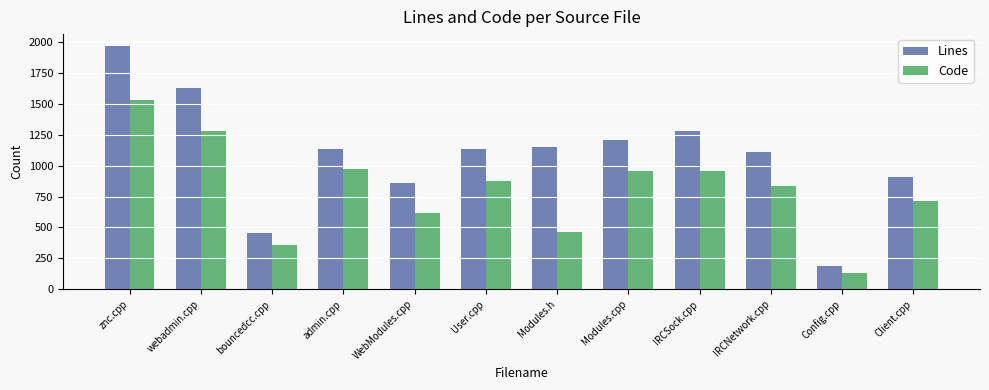

What is the maximum value shown in the chart?

1964